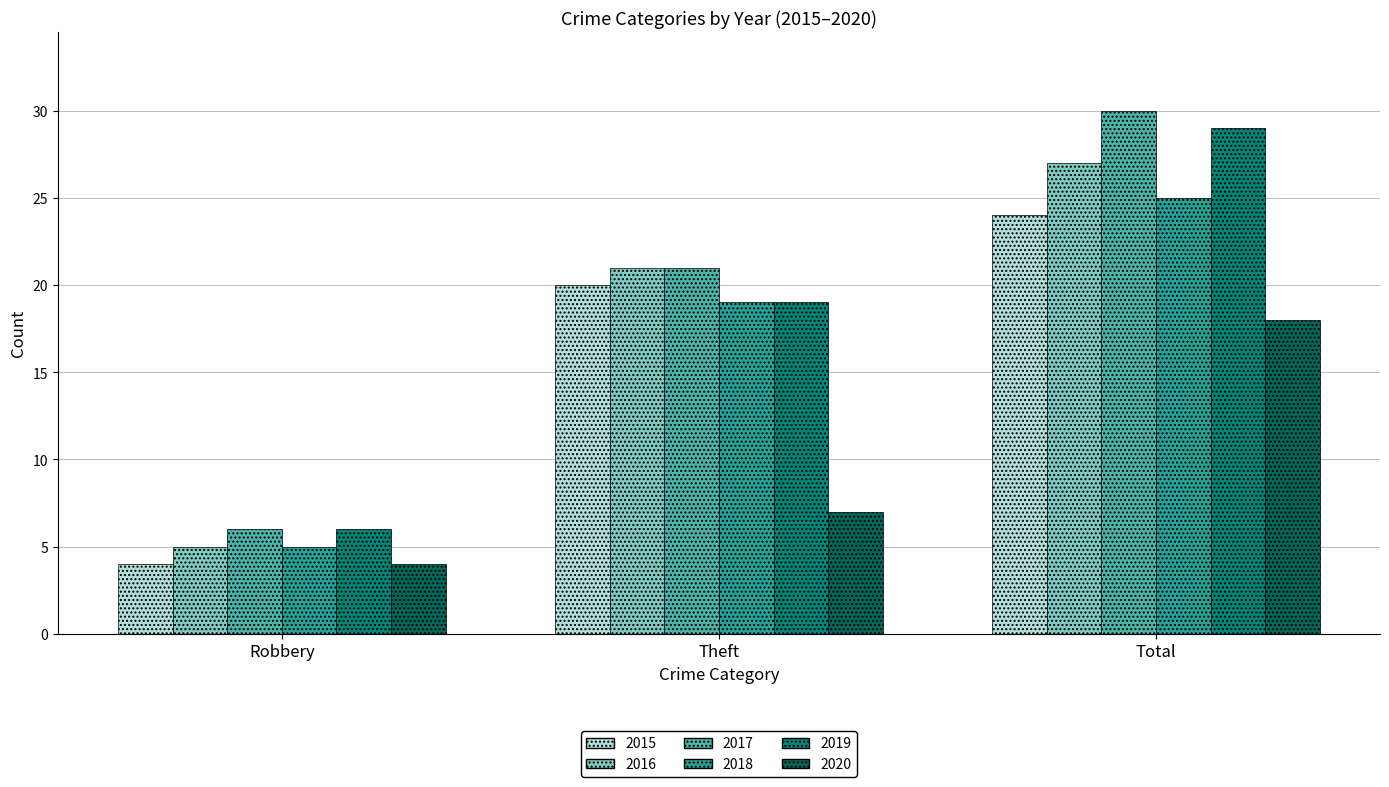

What is the average value of the 2019 series?

18